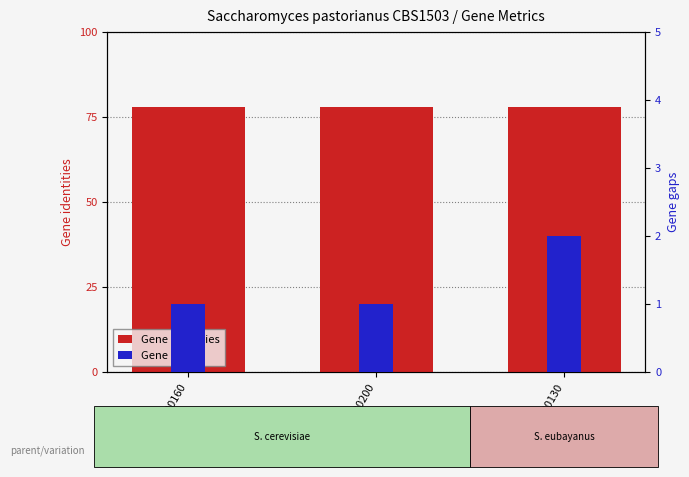

At how many categories does at least one series exceed 42?

3